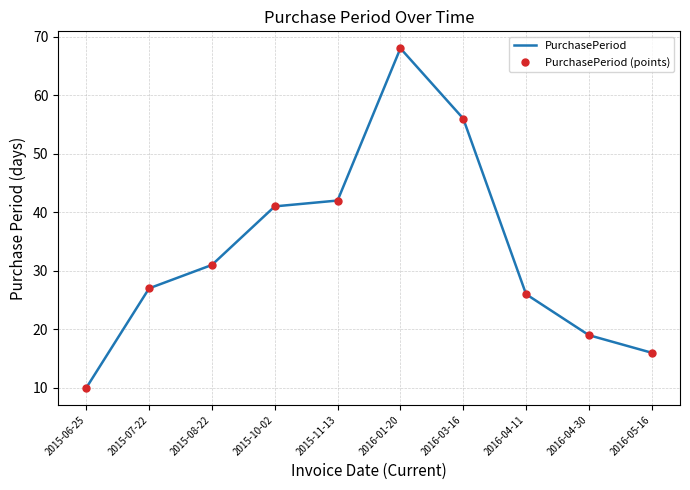

Read the PurchasePeriod (points) value at 2016-04-11.

26